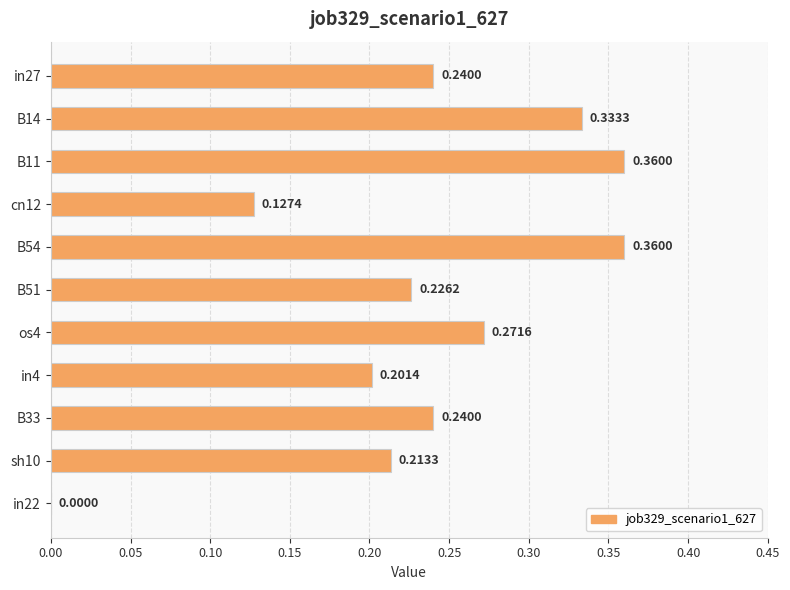

What is the sum of all values?

2.6